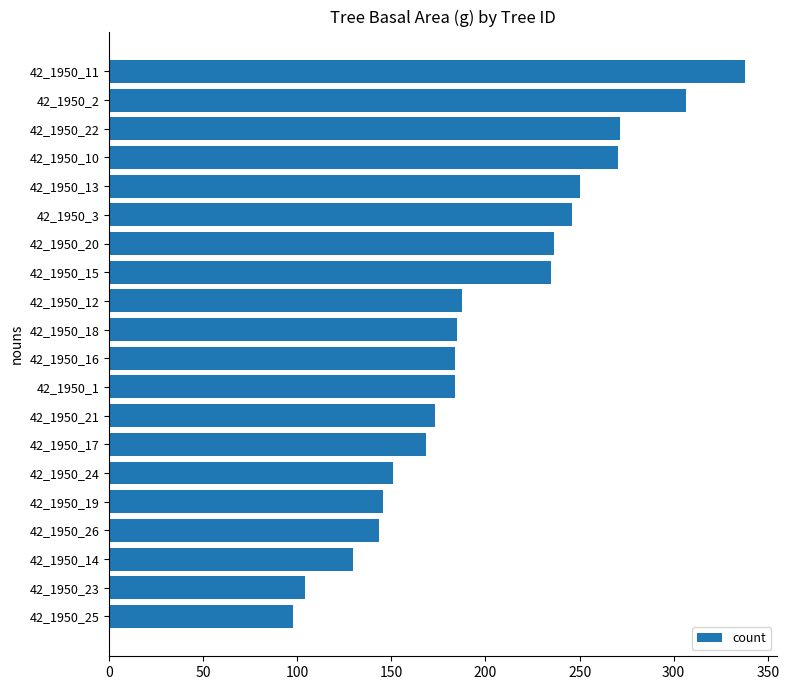

The chart shows a value of 338.2 at 42_1950_11. True or false?

True